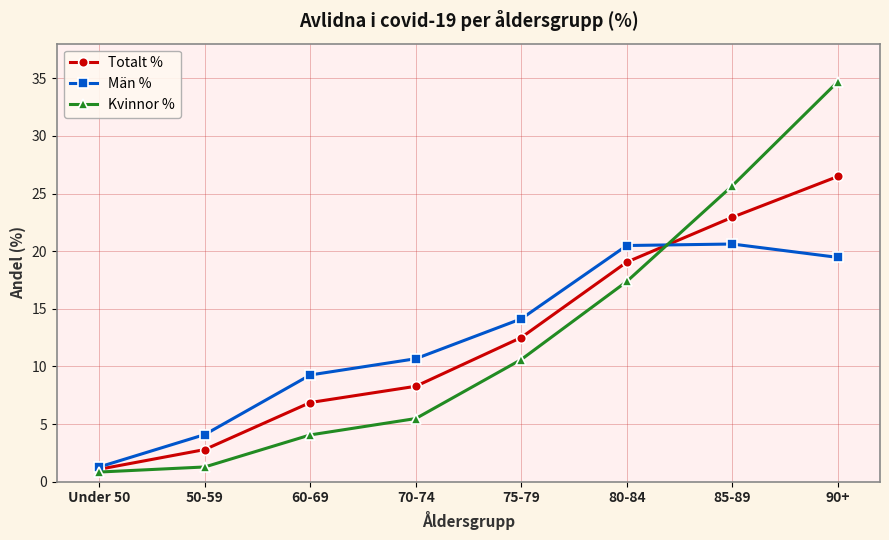

What position from the left is 50-59?

2